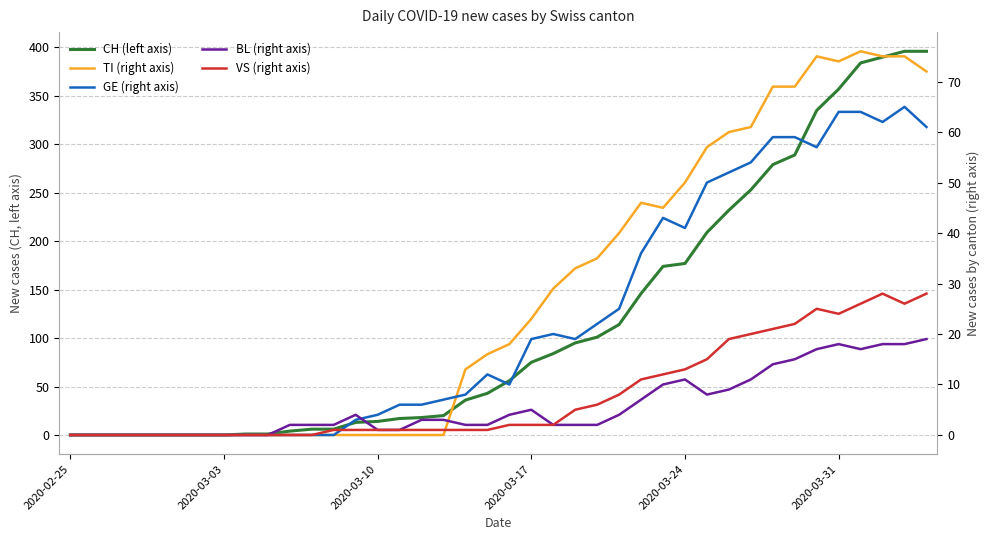

Between 24 and 2020-03-24, which is larger?

24